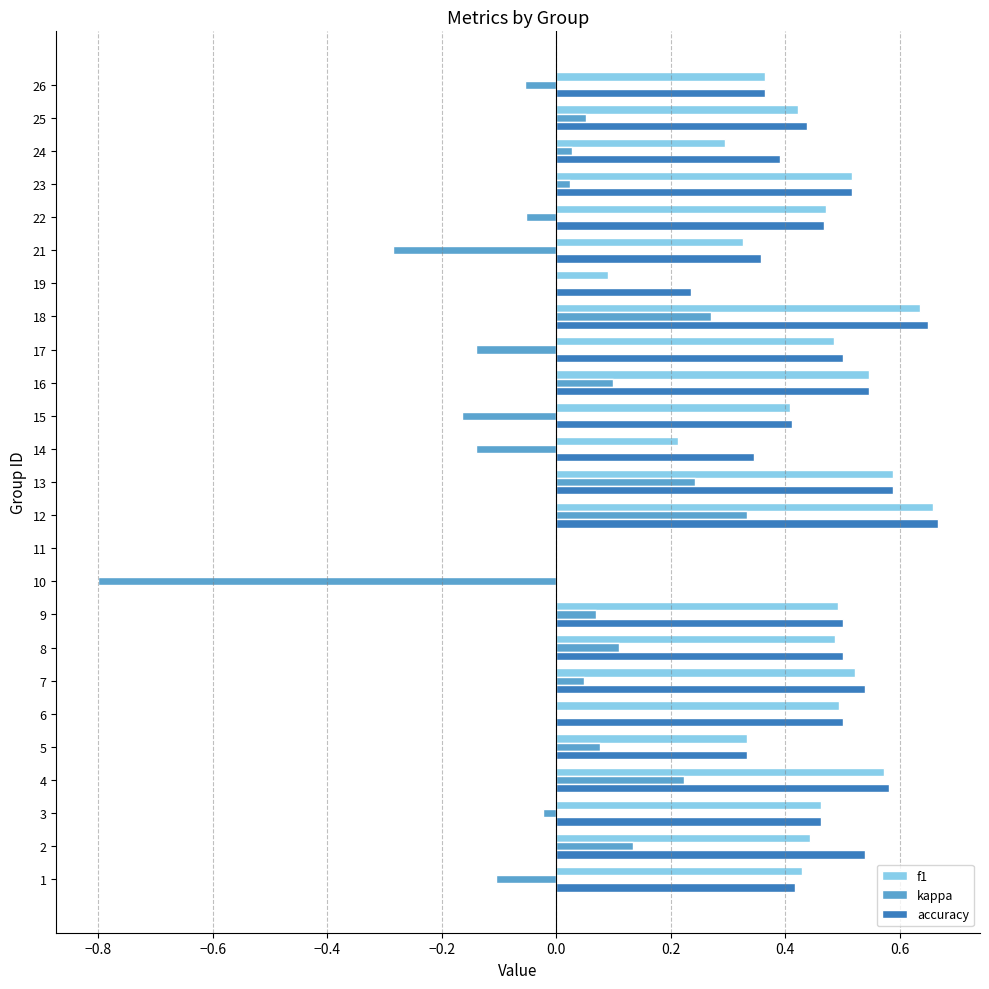

At which category is the sum across all series the highest?

12